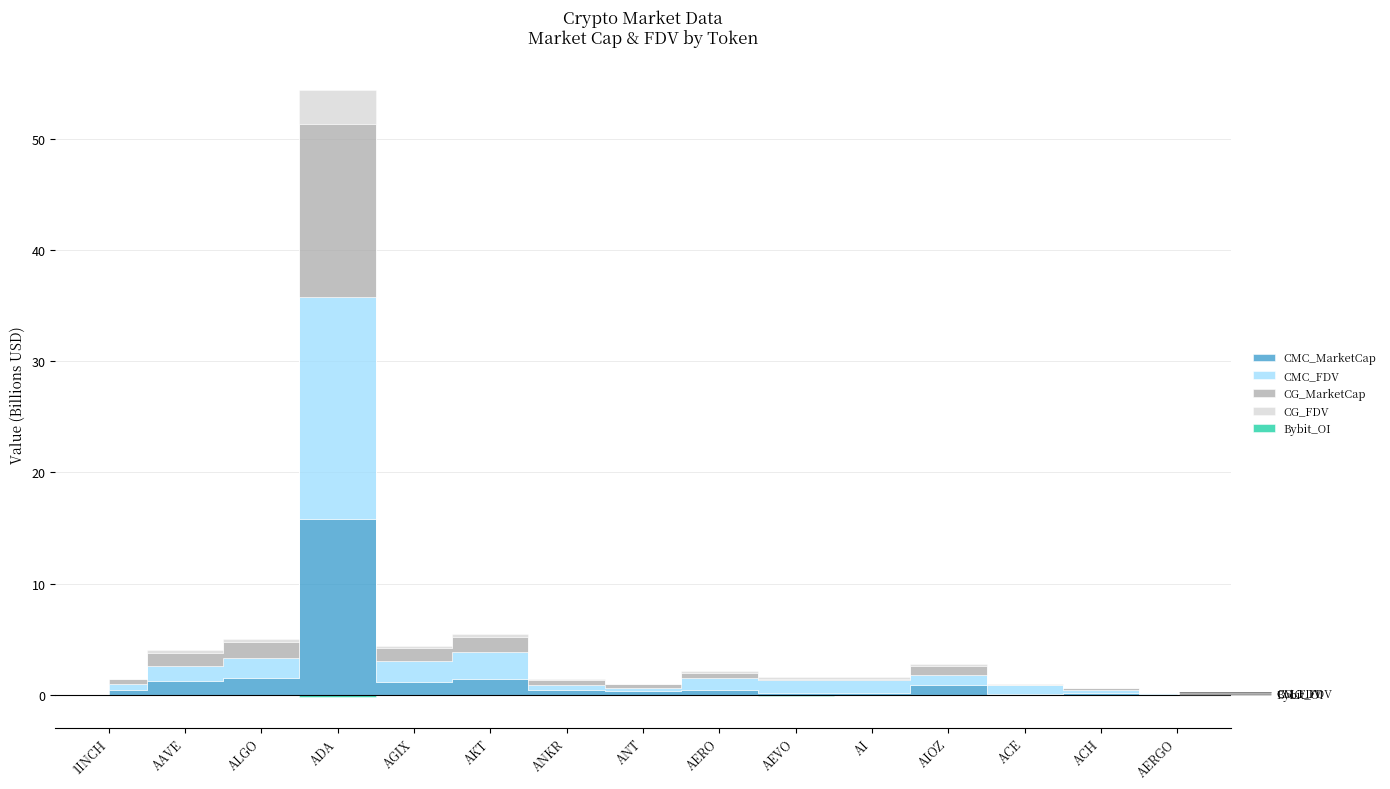

How many data points does each series have?

15